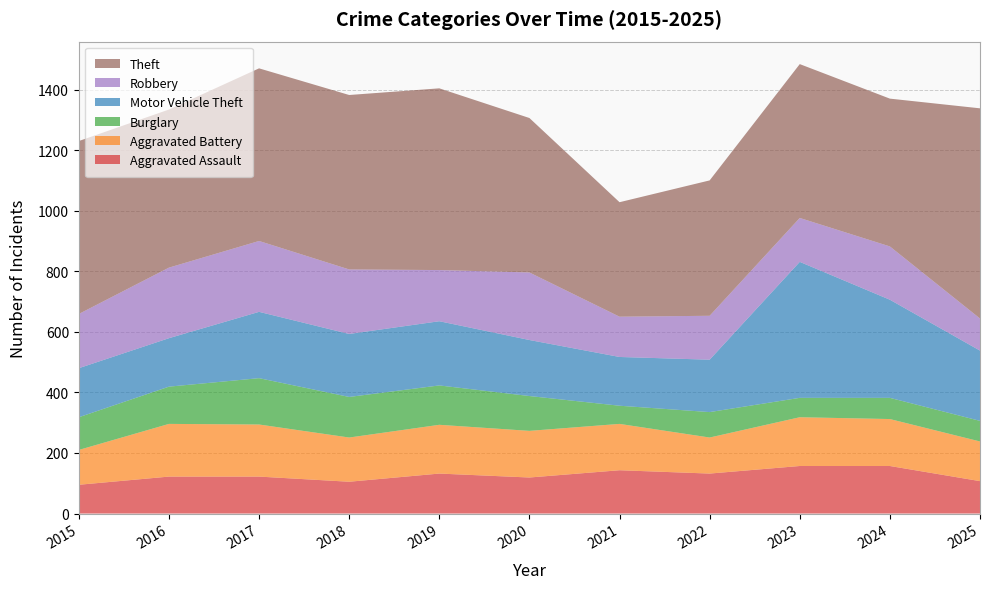

Reading right to left, extract all data points from this chart.

Aggravated Assault: 107	157	157	132	143	119	132	105	122	122	95
Aggravated Battery: 131	155	161	119	153	154	161	146	172	174	115
Burglary: 68	70	64	84	60	115	130	134	153	123	108
Motor Vehicle Theft: 232	324	449	173	161	185	212	208	219	160	162
Robbery: 106	176	145	145	133	223	169	213	234	233	179
Theft: 694	488	508	447	378	510	600	576	570	522	571